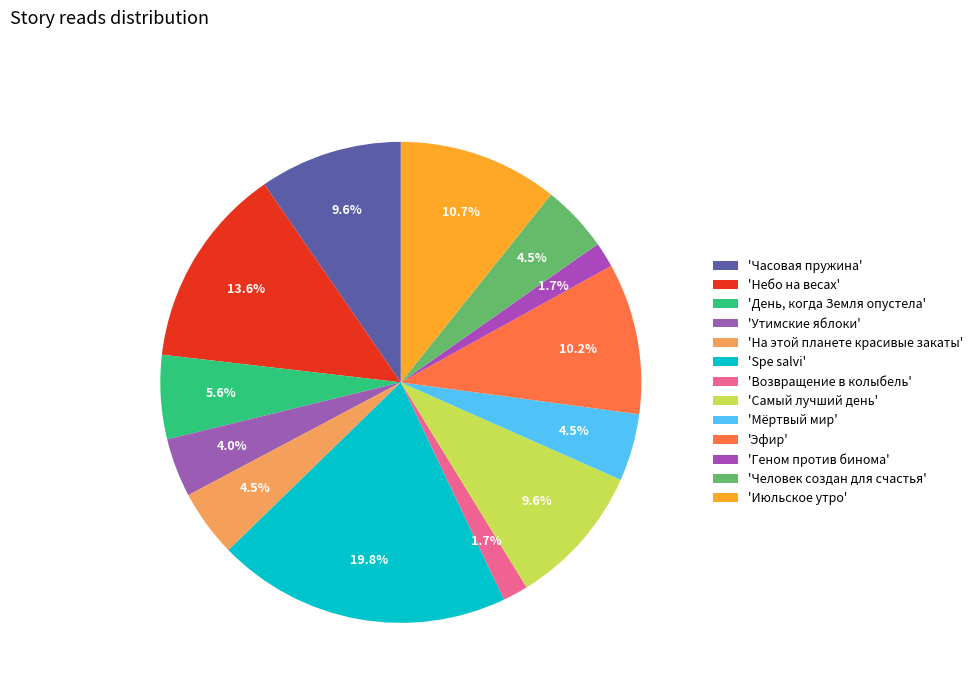

How many segments does this pie chart have?

13